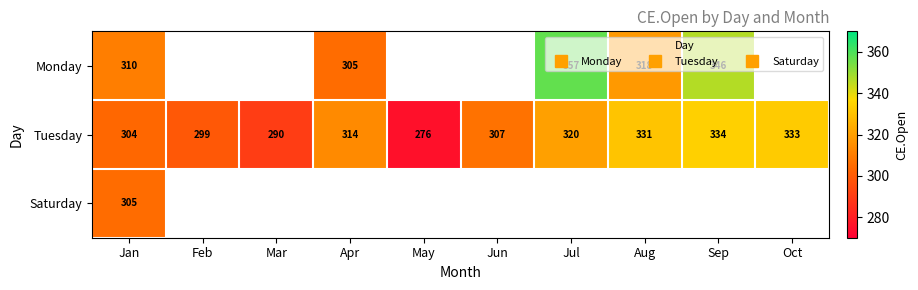

What is the difference between the maximum and minimum values in the Tuesday series?

58.6